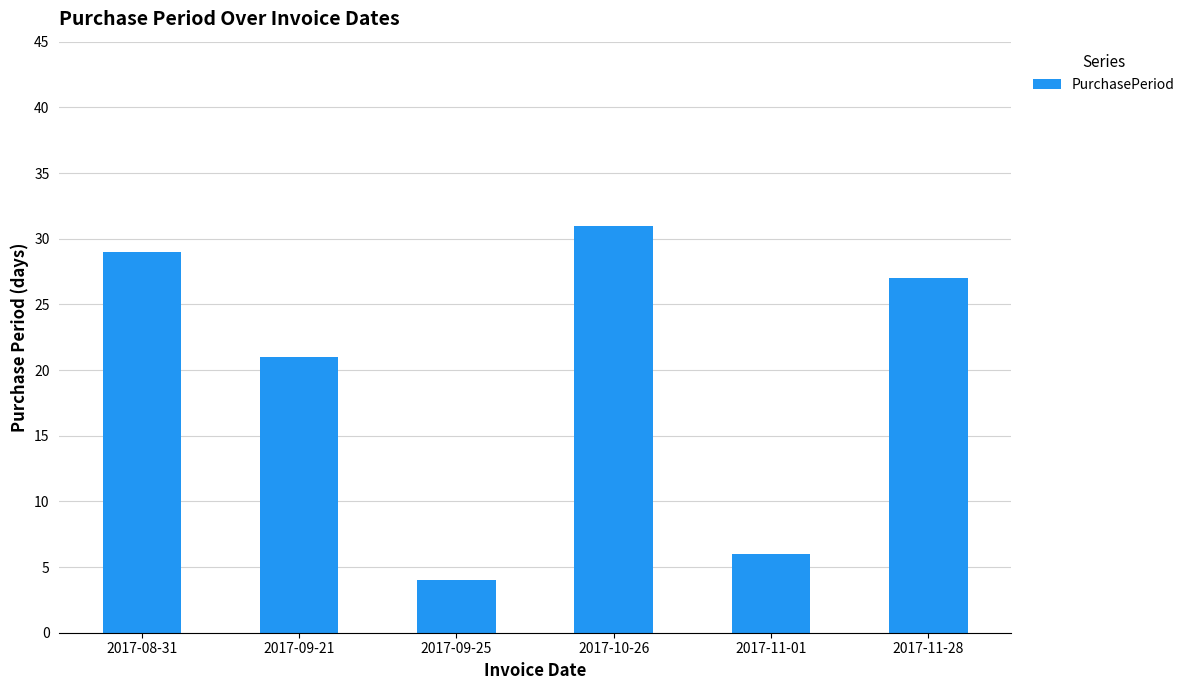

What is the difference between the maximum and minimum values?

27